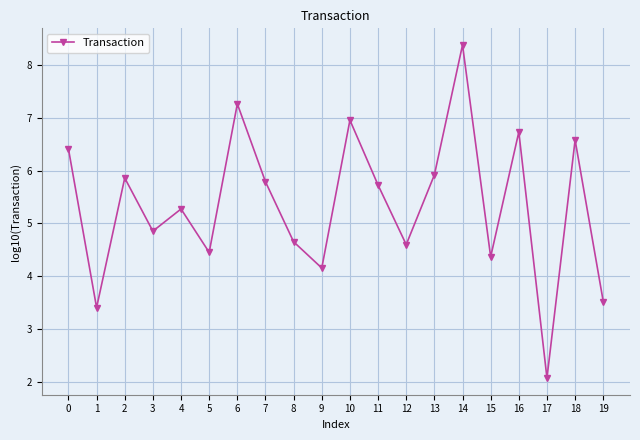

Which label corresponds to the smallest value in the chart?

17